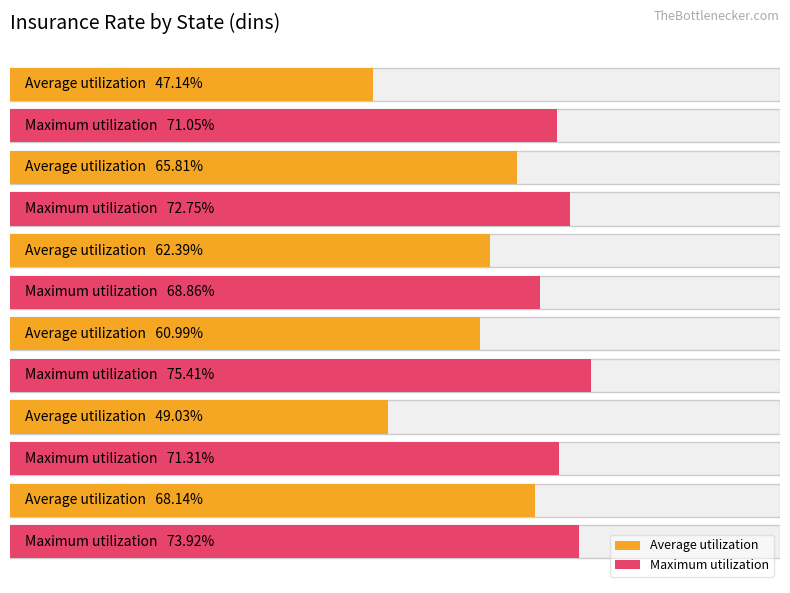

Which series has the largest range (max minus min)?

Average utilization